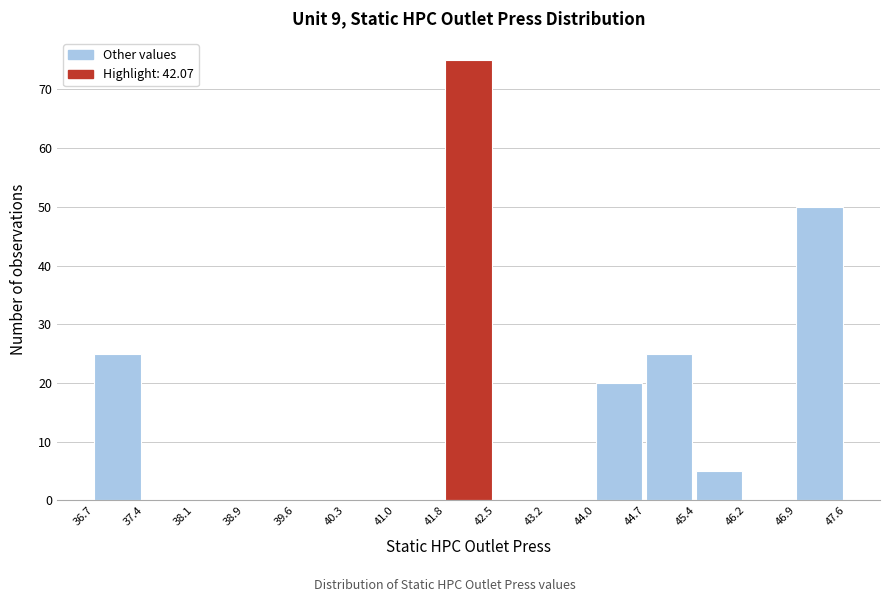

Reading left to right, list every bar in this chart as the range it spans on the x-axis followed by its height. The values are not printed on the chart, so give them approximately, as read against the axis.

36.7 to 37.4: 25
37.4 to 38.1: 0
38.1 to 38.9: 0
38.9 to 39.6: 0
39.6 to 40.3: 0
40.3 to 41.0: 0
41.0 to 41.8: 0
41.8 to 42.5: 75
42.5 to 43.2: 0
43.2 to 44.0: 0
44.0 to 44.7: 20
44.7 to 45.4: 25
45.4 to 46.2: 5
46.2 to 46.9: 0
46.9 to 47.6: 50